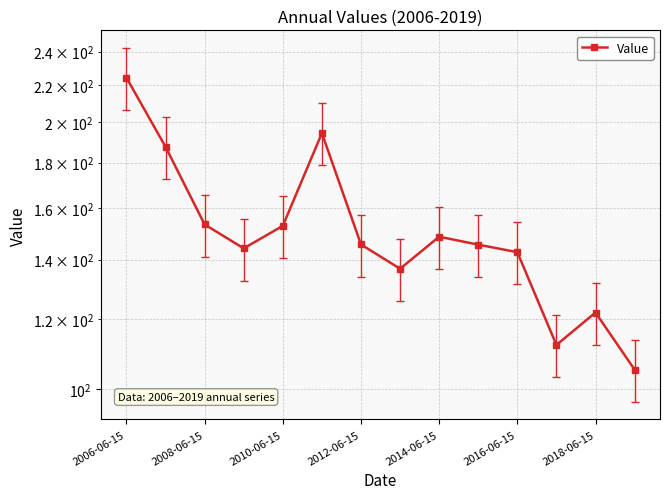

How many lines are shown in the chart?

1